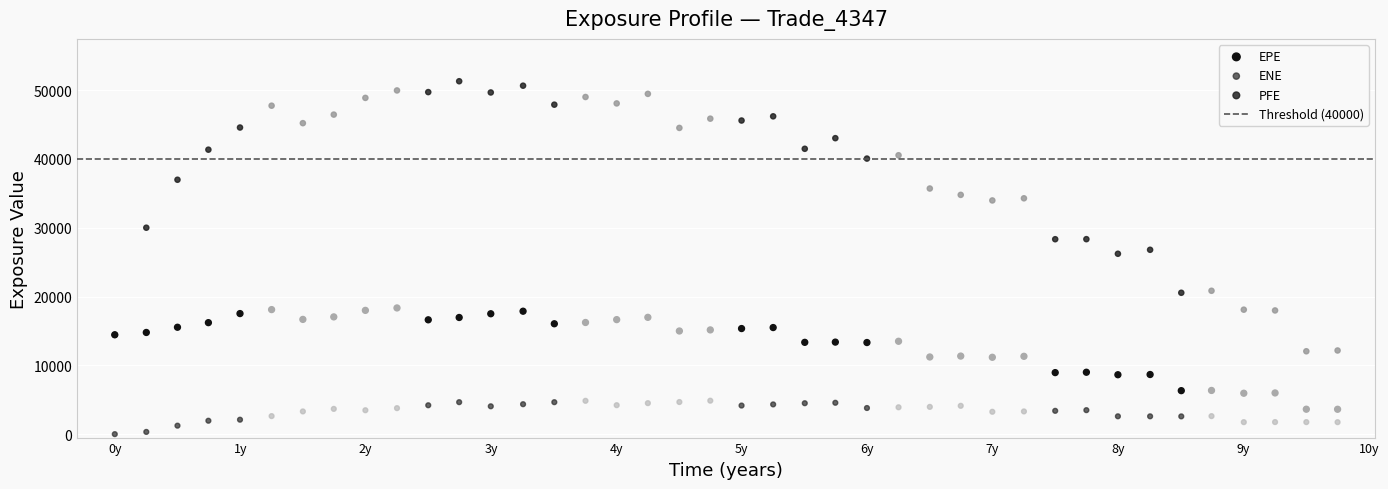

In the PFE series, what Y value is closest to 31666?

30000.4